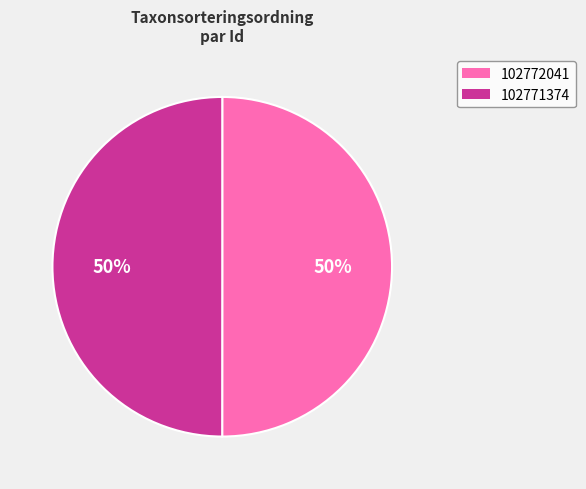

How many slices are in this pie chart?

2